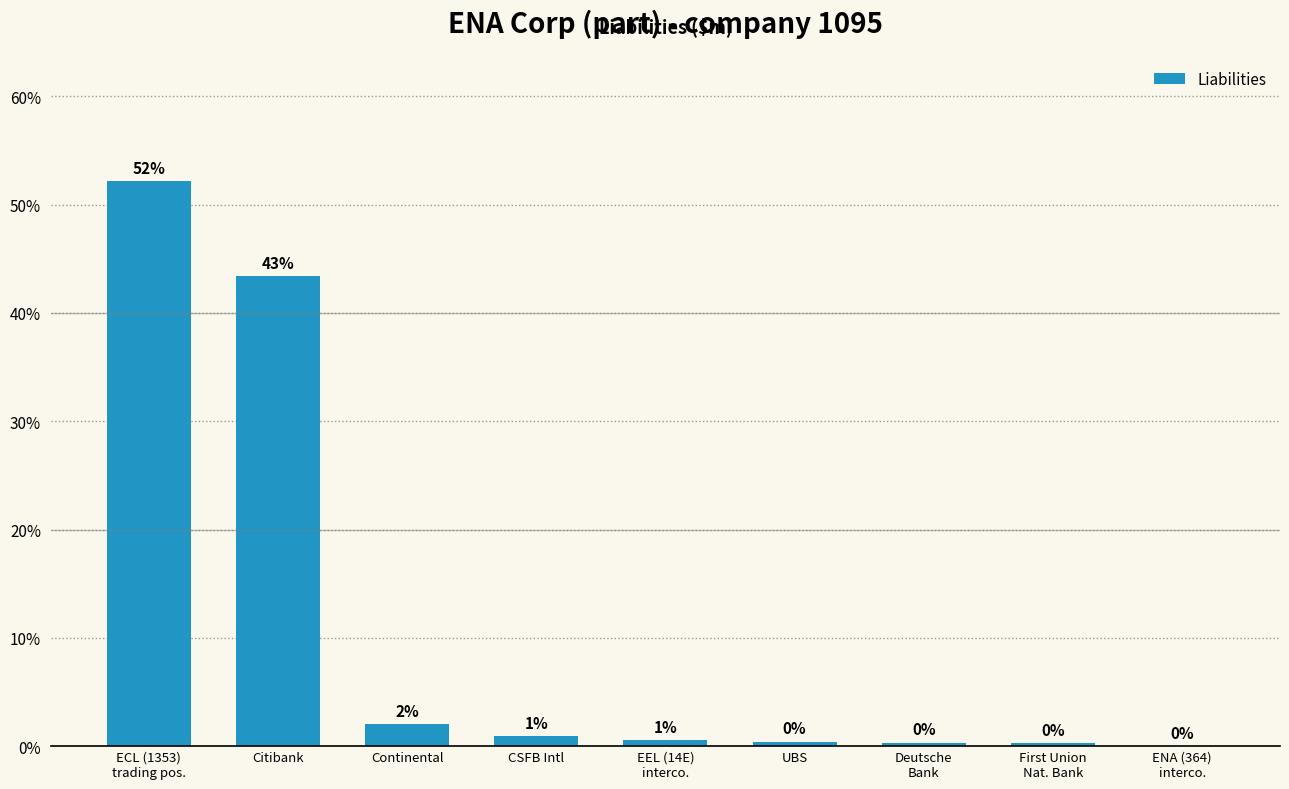

Where is the data nearest to the value 26?

Citibank